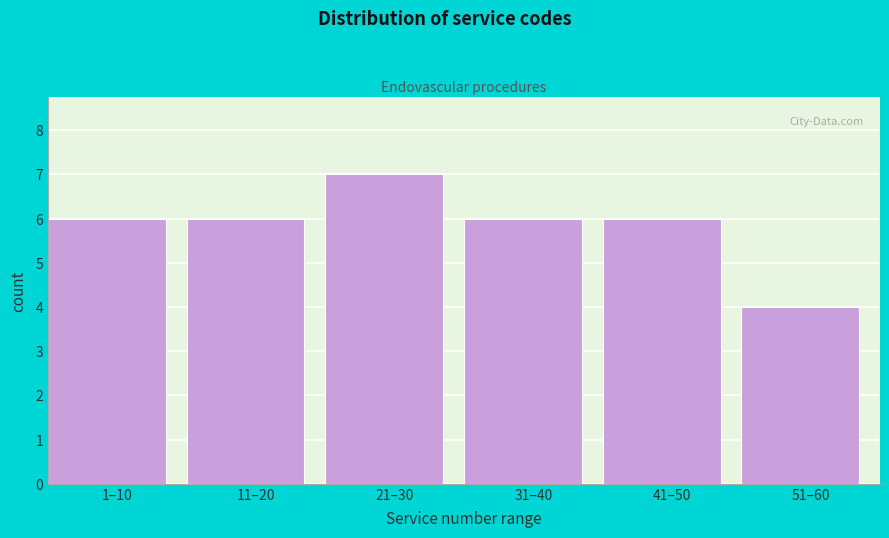

Reading right to left, extract all data points from this chart.

4	6	6	7	6	6